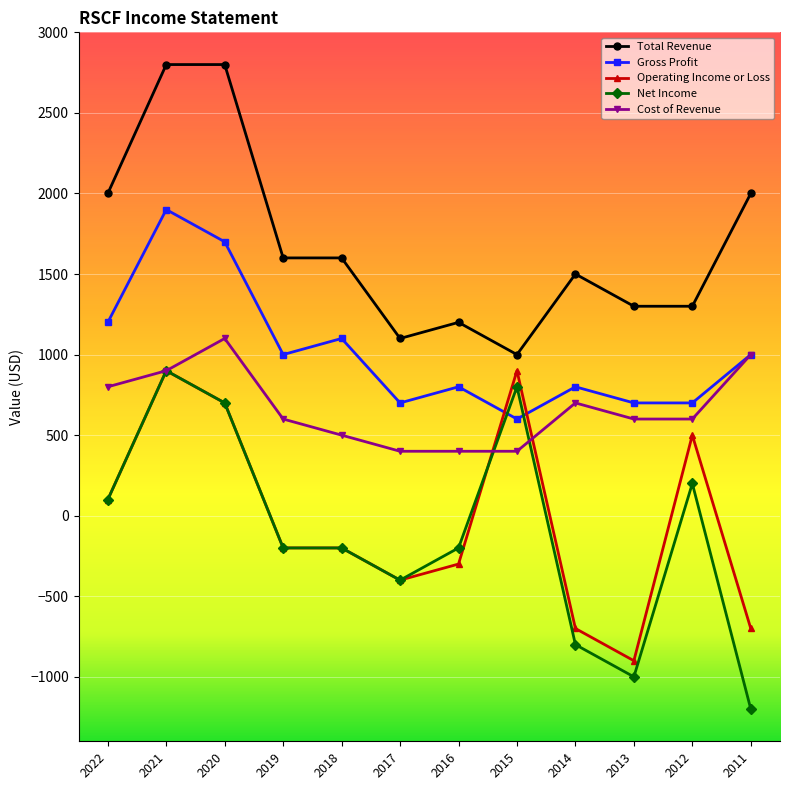

True or false: Total Revenue and Operating Income or Loss intersect in this chart.

False